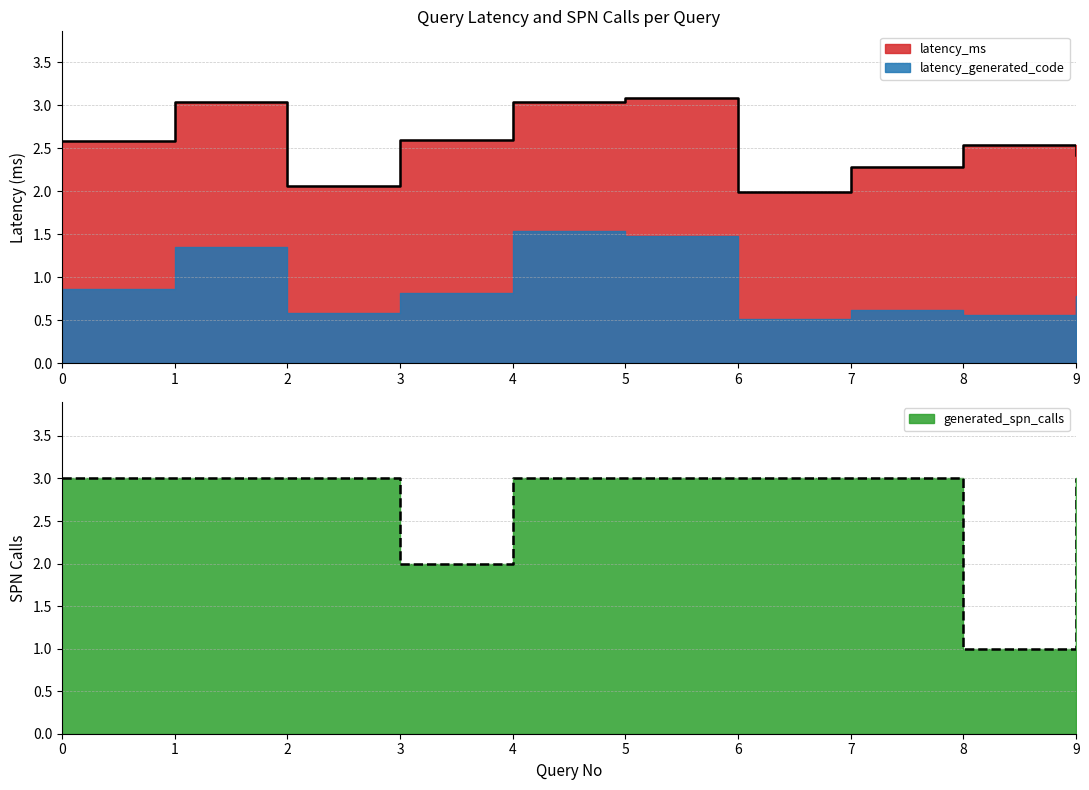

Which has a higher value, 4 or 9?

4